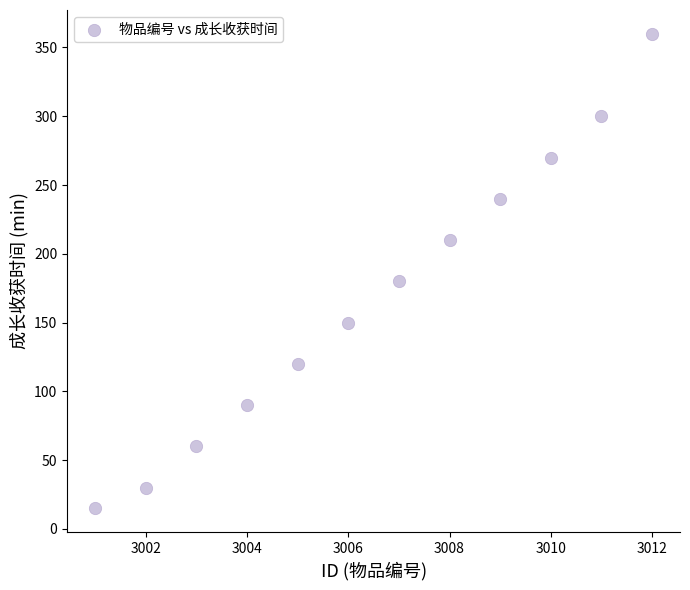

What Y value in the scatter plot is closest to 187?

180